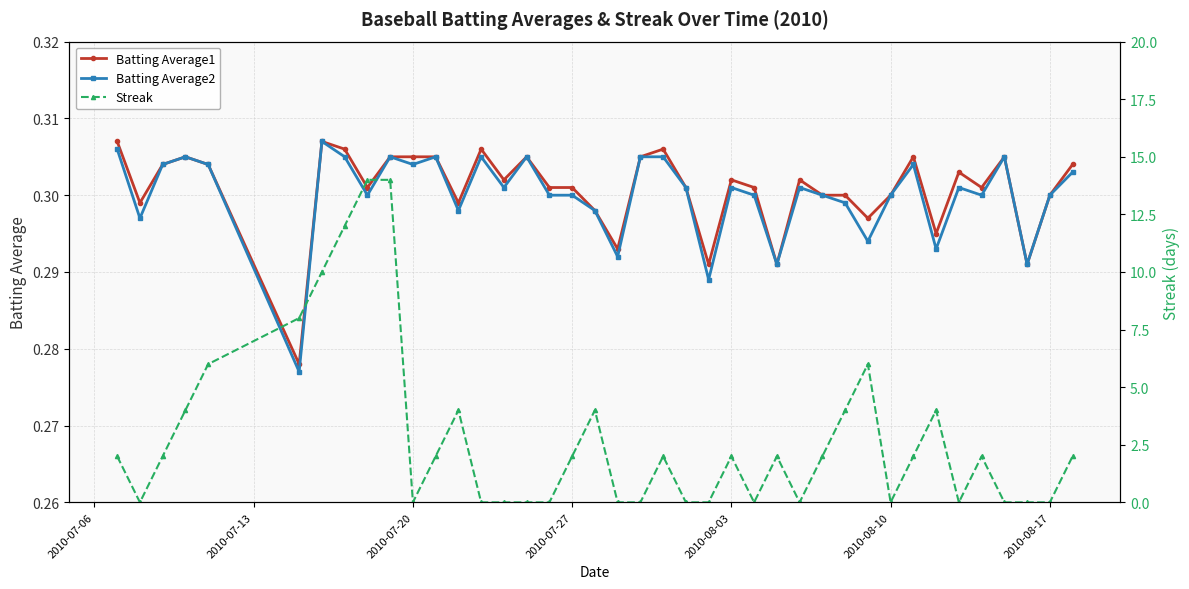

What is the sum of all Batting Average1 values?

12.0